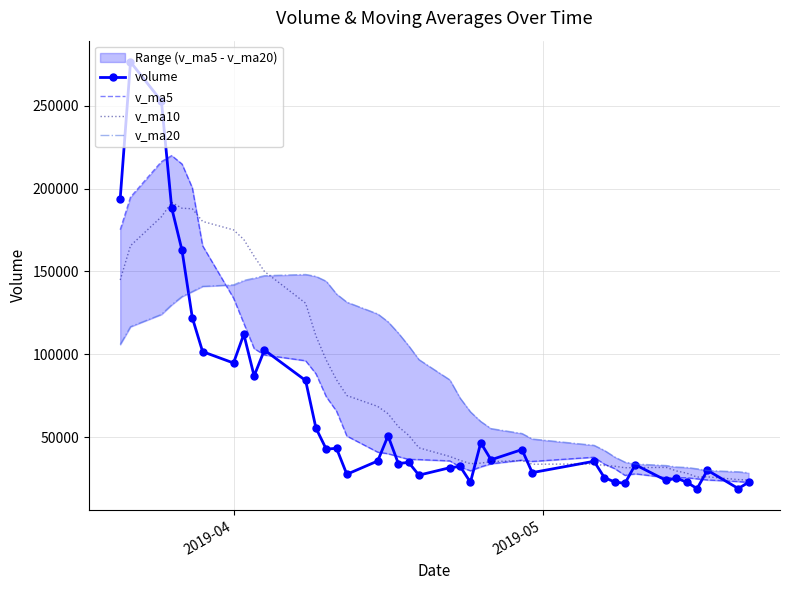

List the series in order of their peak value, highest first.

volume, v_ma5, v_ma10, v_ma20